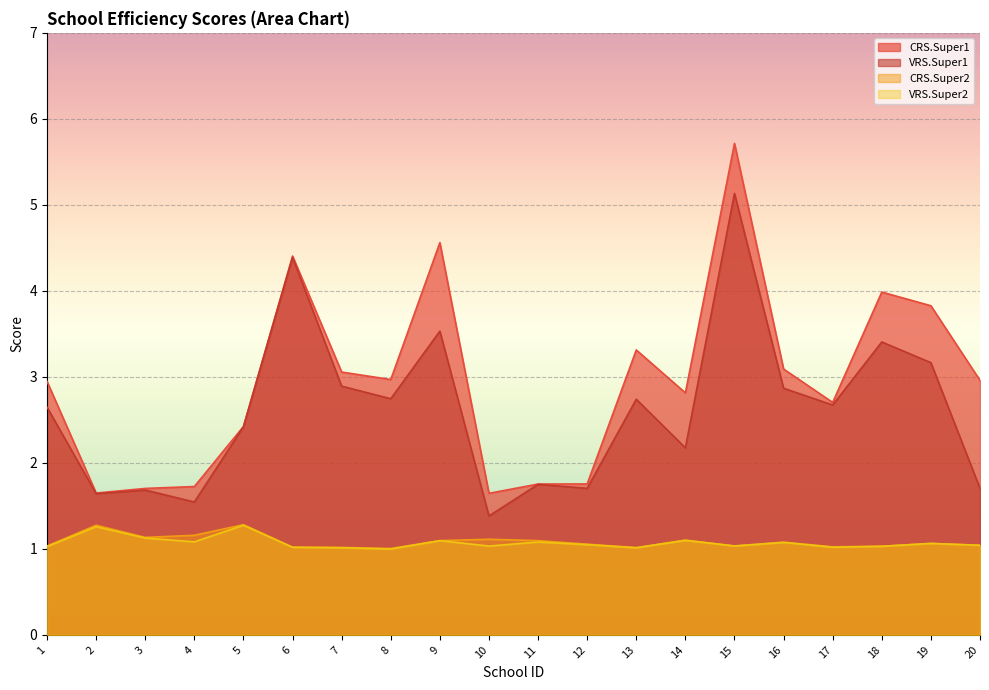

What is the value of the CRS.Super2 point at the 6th from the left?

1.0